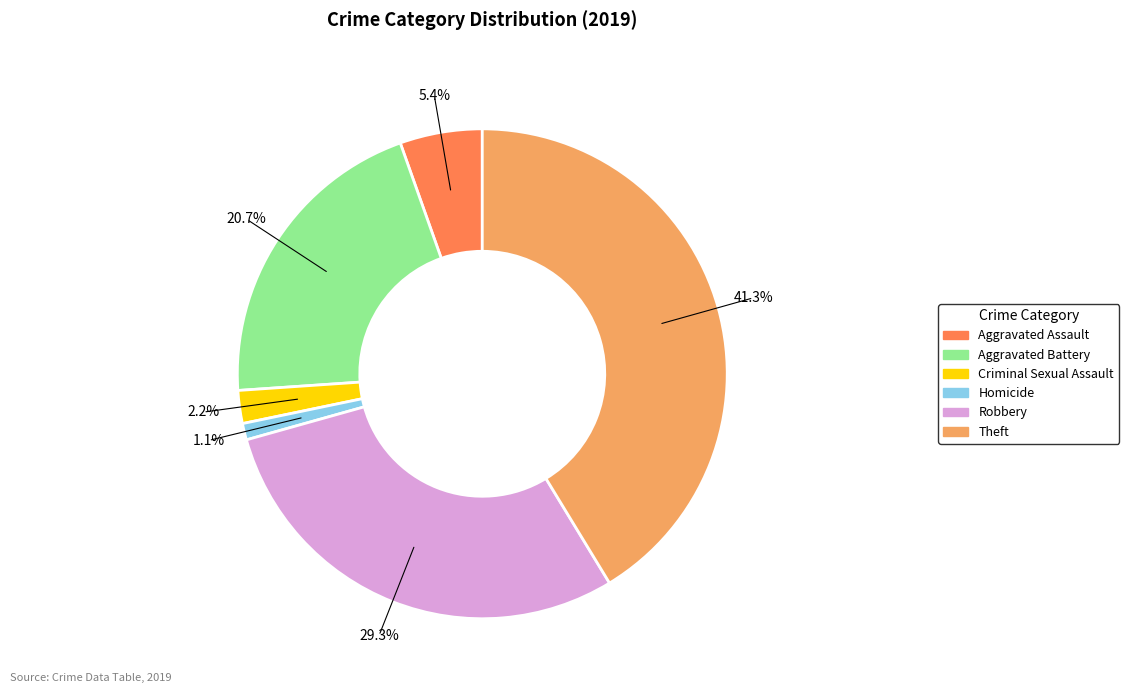

Is it true that Aggravated Battery is 21% of the pie?

True